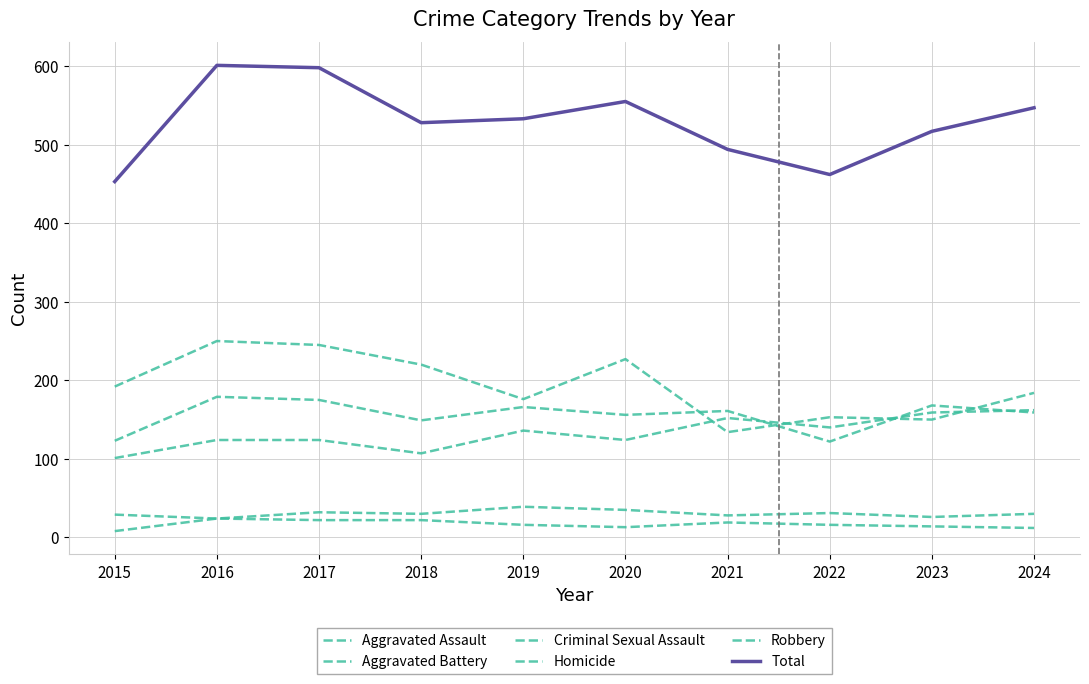

Reading right to left, what are all the values shown in this chart?

Aggravated Assault: 2024=162	2023=159	2022=140	2021=152	2020=124	2019=136	2018=107	2017=124	2016=124	2015=101
Aggravated Battery: 2024=159	2023=168	2022=122	2021=161	2020=156	2019=166	2018=149	2017=175	2016=179	2015=123
Criminal Sexual Assault: 2024=30	2023=26	2022=31	2021=28	2020=35	2019=39	2018=30	2017=32	2016=24	2015=29
Homicide: 2024=12	2023=14	2022=16	2021=19	2020=13	2019=16	2018=22	2017=22	2016=24	2015=8
Robbery: 2024=184	2023=150	2022=153	2021=134	2020=227	2019=176	2018=220	2017=245	2016=250	2015=192
Total: 2024=547	2023=517	2022=462	2021=494	2020=555	2019=533	2018=528	2017=598	2016=601	2015=453